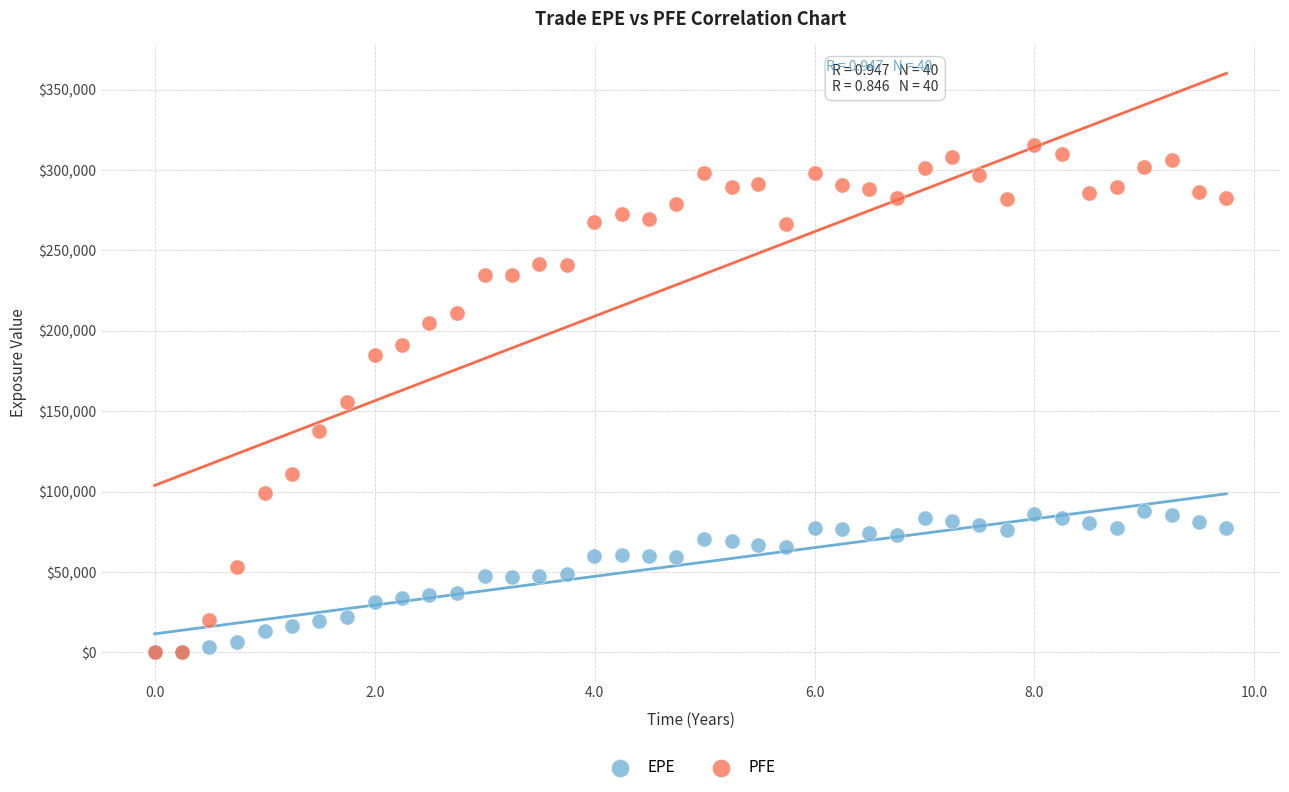

Which series contains the highest Y value?

PFE